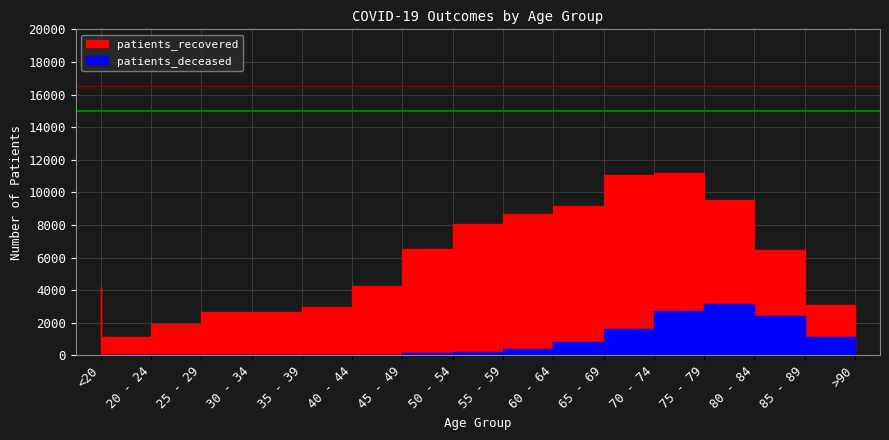

Reading left to right, list all the values displayed in this chart.

patients_deceased: <20=16	20 - 24=4	25 - 29=3	30 - 34=16	35 - 39=17	40 - 44=23	45 - 49=46	50 - 54=119	55 - 59=210	60 - 64=408	65 - 69=807	70 - 74=1619	75 - 79=2717	80 - 84=3143	85 - 89=2424	>90=1139
patients_recovered: <20=4218	20 - 24=1138	25 - 29=1937	30 - 34=2644	35 - 39=2686	40 - 44=2963	45 - 49=4258	50 - 54=6543	55 - 59=8060	60 - 64=8697	65 - 69=9155	70 - 74=11047	75 - 79=11158	80 - 84=9521	85 - 89=6454	>90=3102